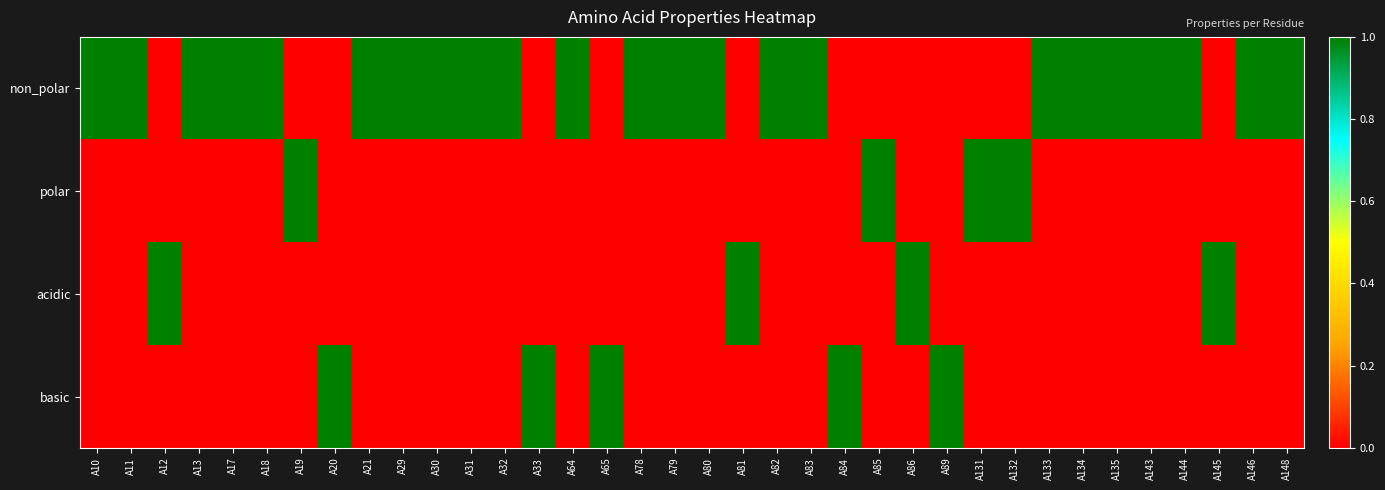

Which series has the largest range (max minus min)?

non_polar